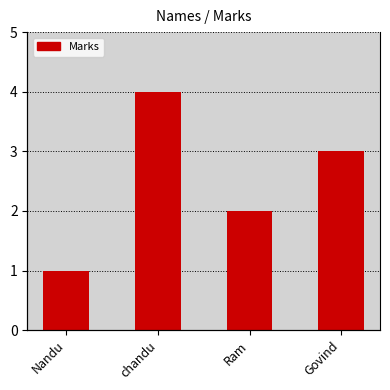

Count the values in the range 2 to 4.

3